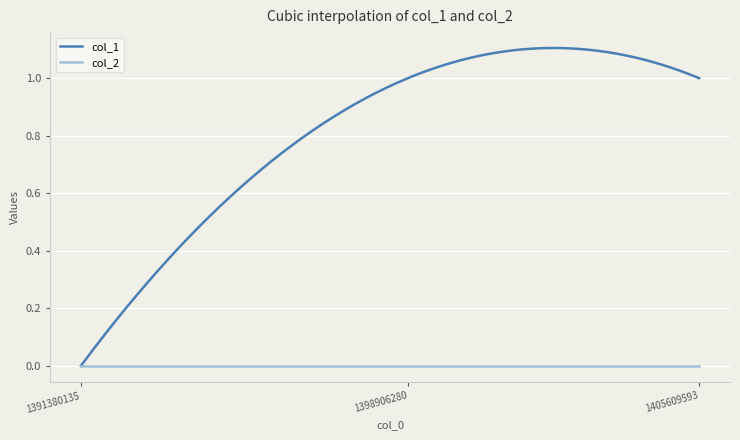

Which series has the largest range (max minus min)?

col_1